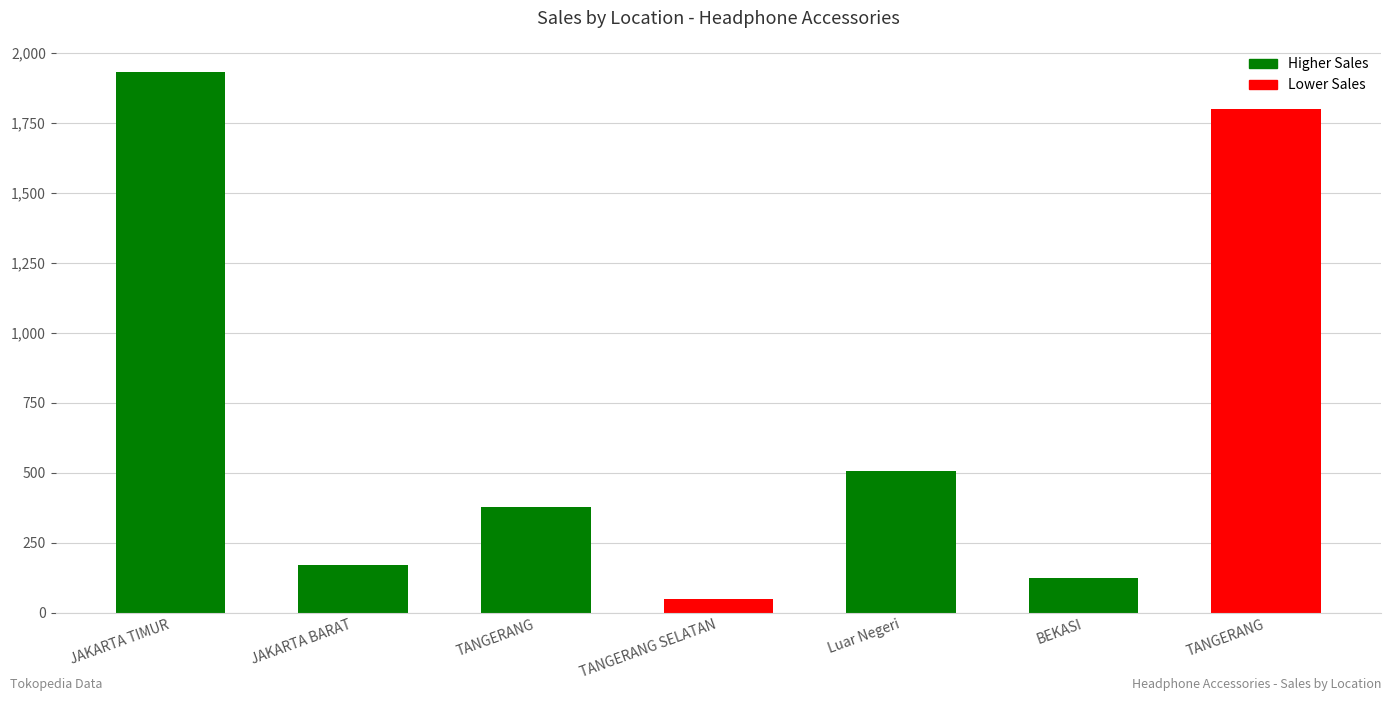

How many bars are there in total?

7